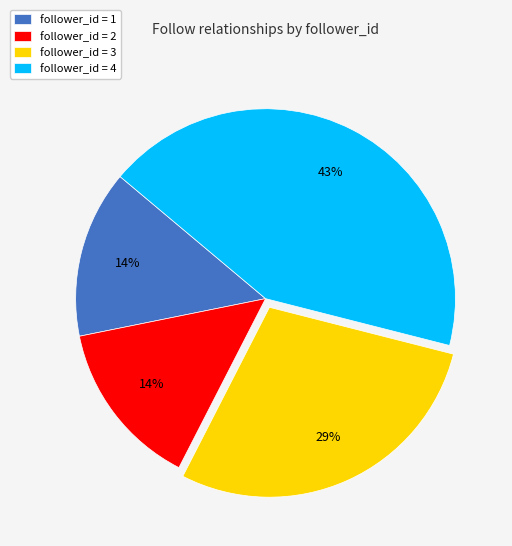

Is it true that follower_id = 4 is 43% of the pie?

True